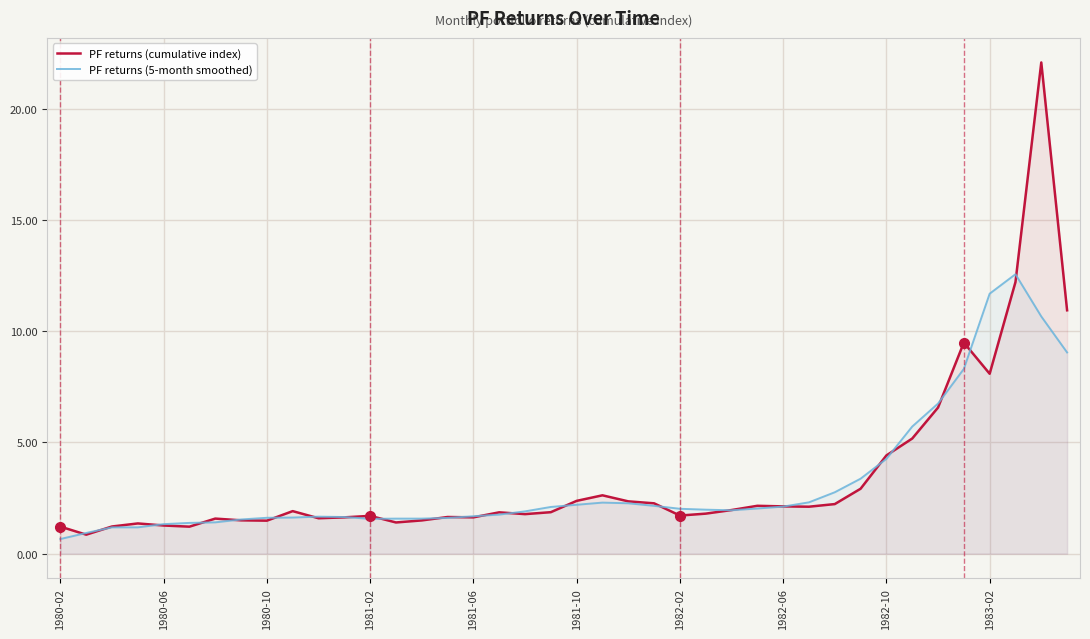

How many lines are shown in the chart?

2